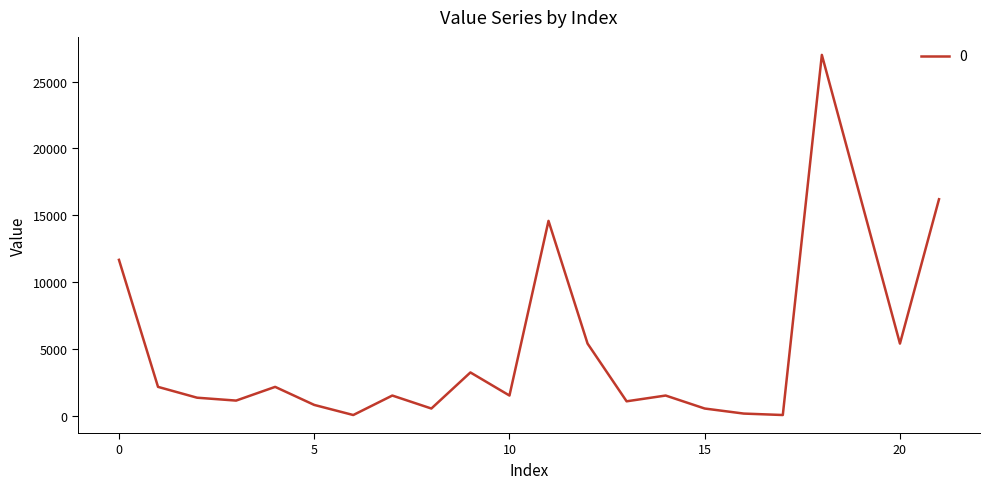

What is the difference between the maximum and minimum values?

26946